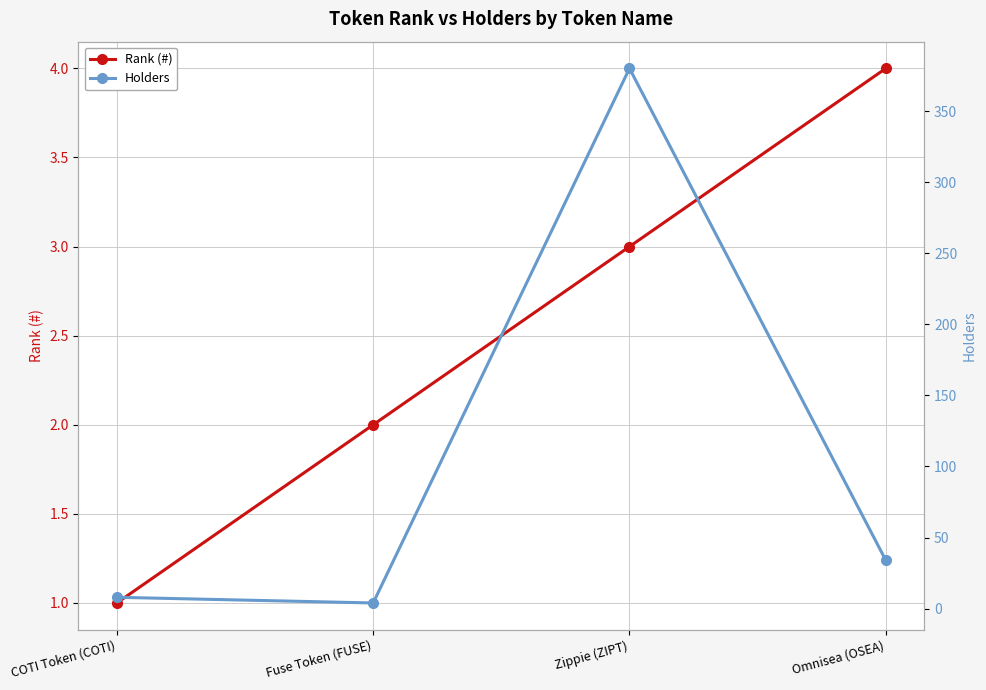

At which category does Holders reach its first local valley?

Fuse Token (FUSE)